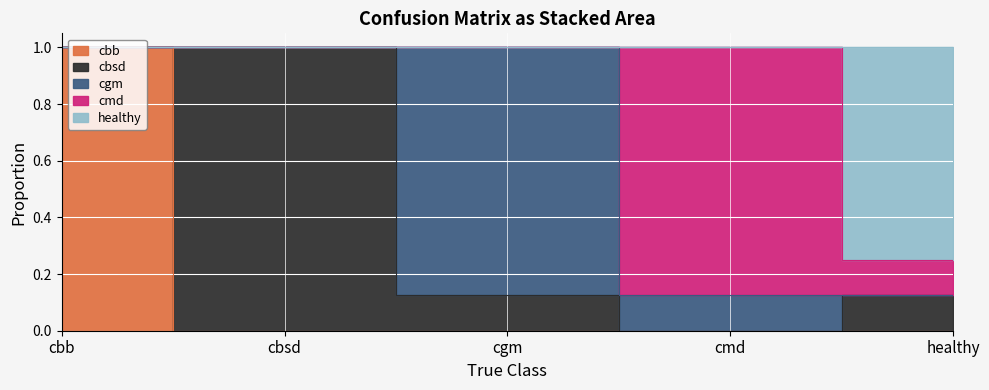

List the series in order of their peak value, lowest first.

healthy, cgm, cmd, cbb, cbsd